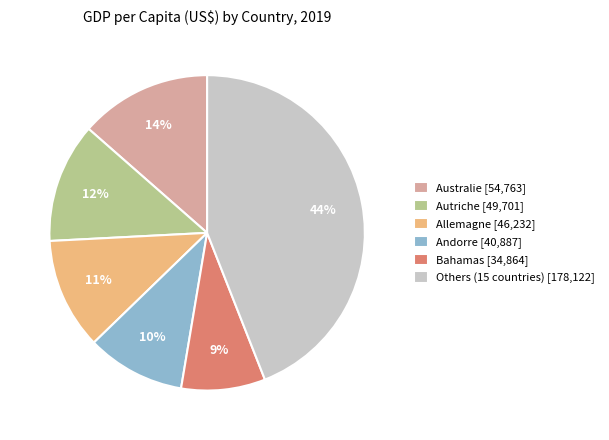

How many slices are in this pie chart?

6